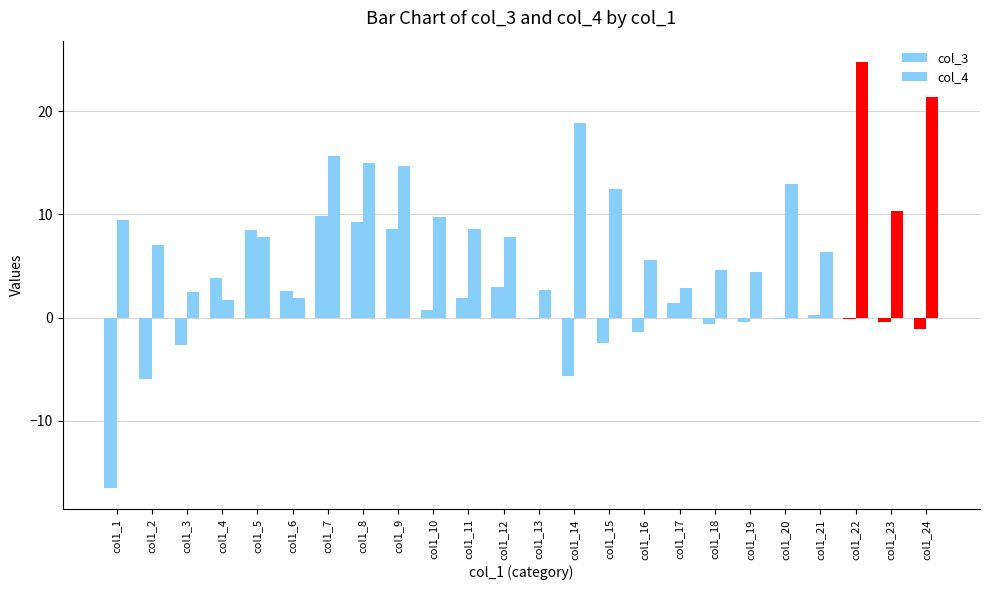

What is the difference between the highest and lowest values at col1_8?

5.7